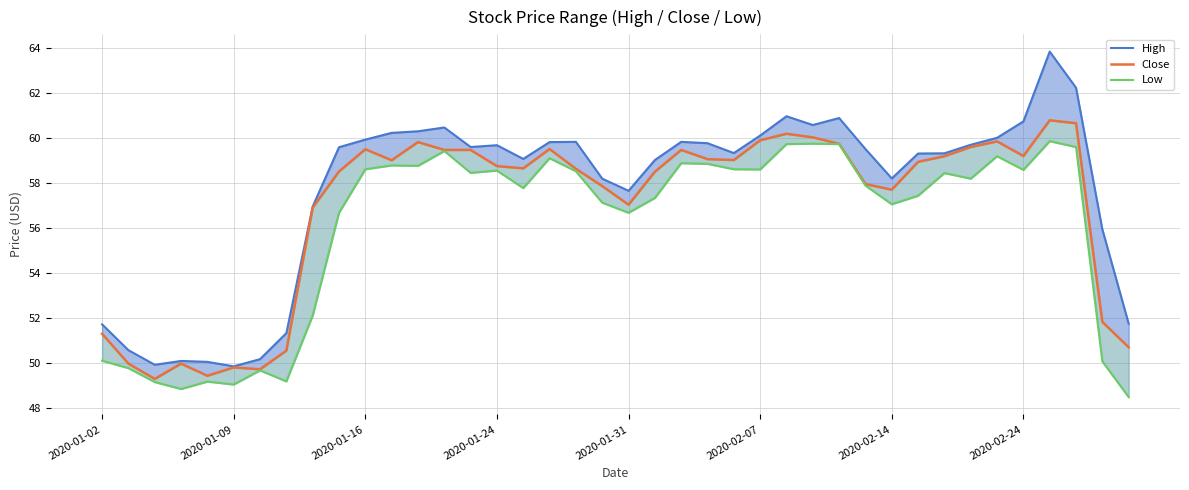

Reading left to right, what are all the values shown in this chart?

High: 51.7	50.6	49.9	50.1	50.0	49.8	50.2	51.3	57.0	59.6	59.9	60.2	60.3	60.5	59.6	59.7	59.1	59.8	59.8	58.2	57.7	59.0	59.8	59.8	59.3	60.1	61.0	60.6	60.9	59.5	58.2	59.3	59.3	59.7	60.0	60.8	63.9	62.2	55.9	51.7
Close: 51.3	50.0	49.3	50.0	49.4	49.8	49.7	50.5	56.9	58.5	59.5	59.0	59.8	59.5	59.5	58.8	58.7	59.5	58.6	57.9	57.0	58.5	59.5	59.1	59.0	59.9	60.2	60.0	59.8	58.0	57.7	59.0	59.2	59.6	59.9	59.2	60.8	60.7	51.8	50.7
Low: 50.1	49.8	49.1	48.8	49.2	49.0	49.7	49.2	52.1	56.7	58.6	58.8	58.8	59.4	58.5	58.6	57.8	59.1	58.5	57.1	56.7	57.3	58.9	58.9	58.6	58.6	59.7	59.8	59.7	57.9	57.1	57.4	58.5	58.2	59.2	58.6	59.9	59.6	50.1	48.5